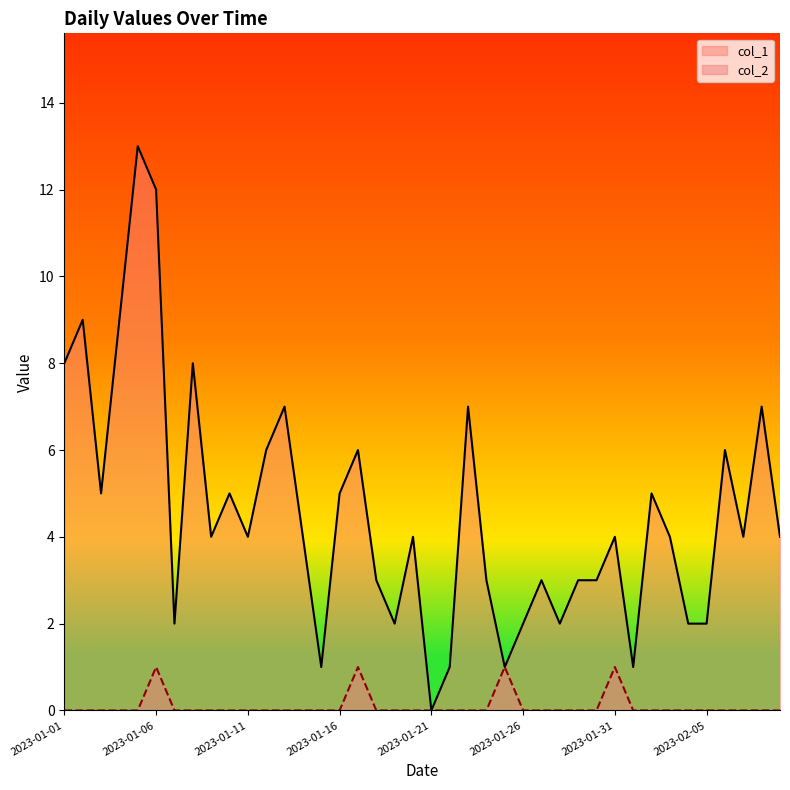

How many data points in col_2 are above 0?

4